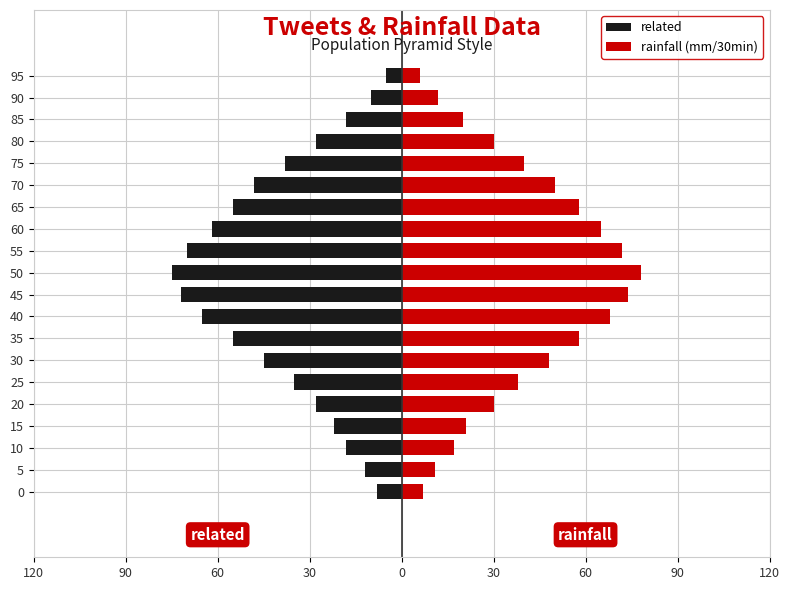

Rank the series by their average value, from highest to lowest.

rainfall (mm/30min), related